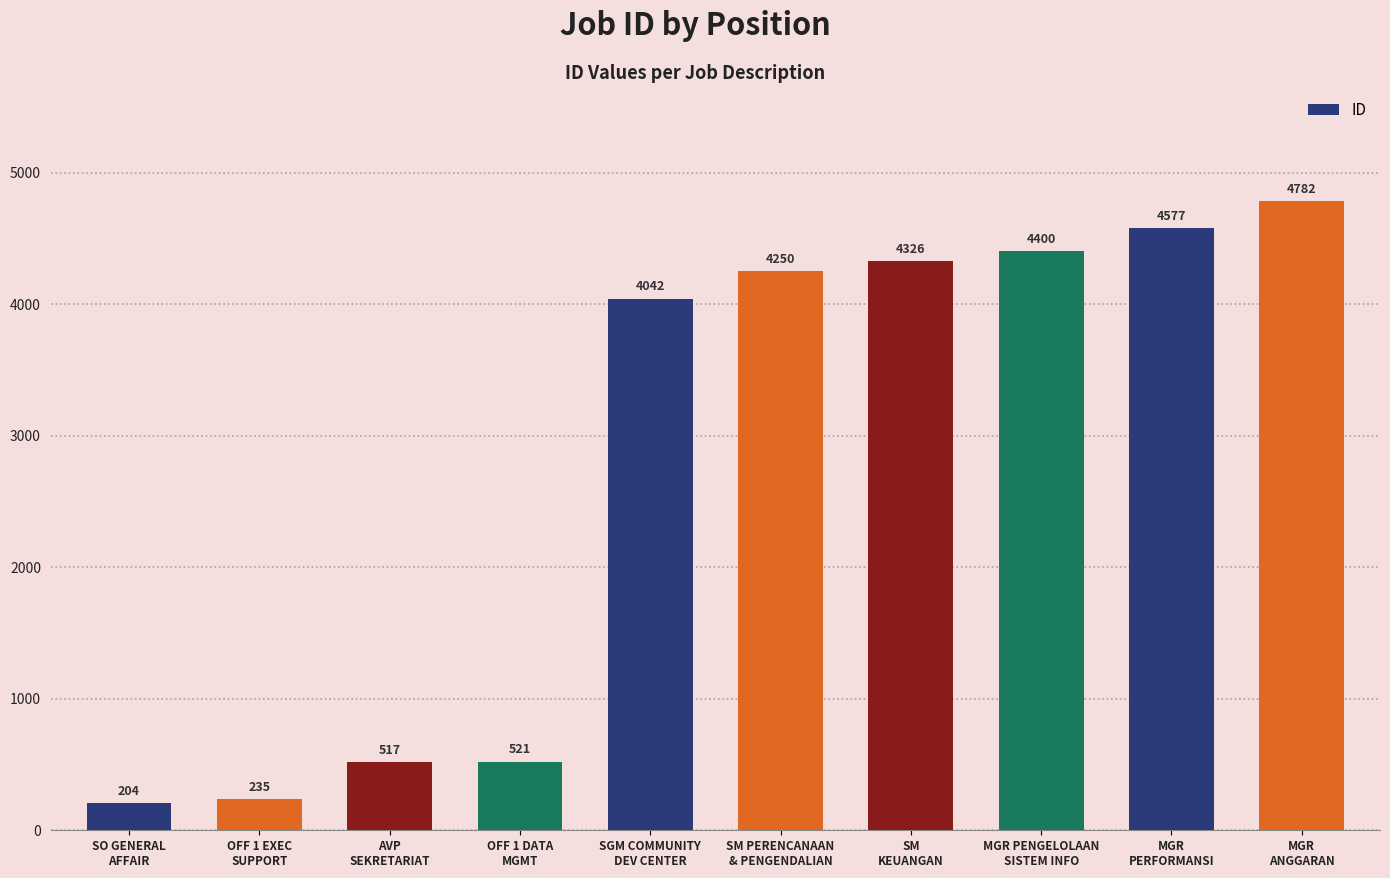

The chart shows a value of 521 at OFF 1 DATA
MGMT. True or false?

True